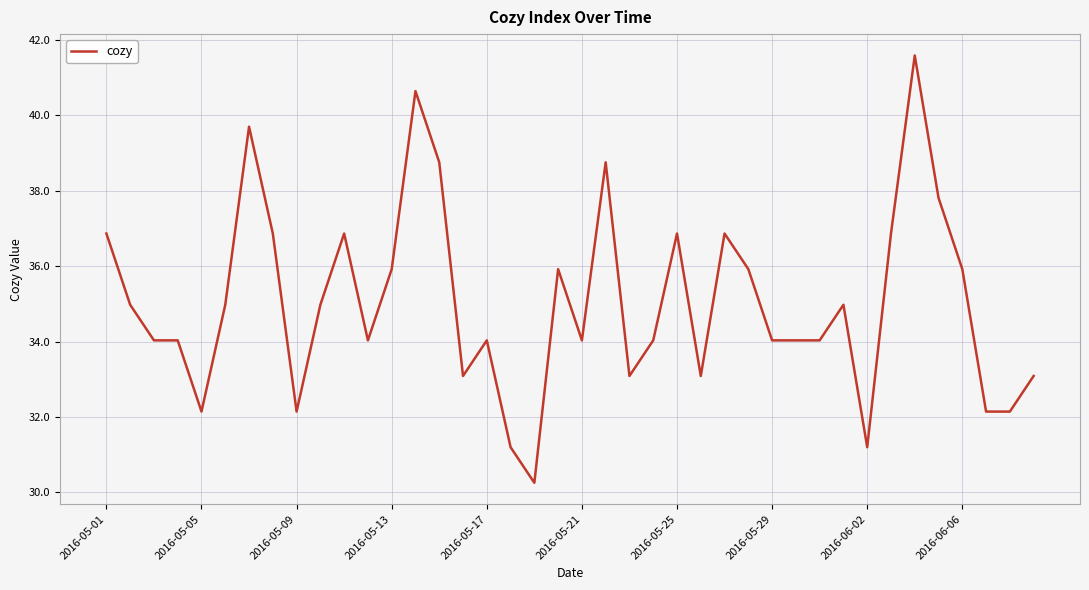

What is the difference between the maximum and minimum values?

11.3